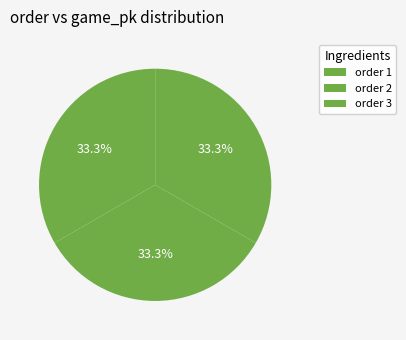

Is there a majority slice in this chart?

No